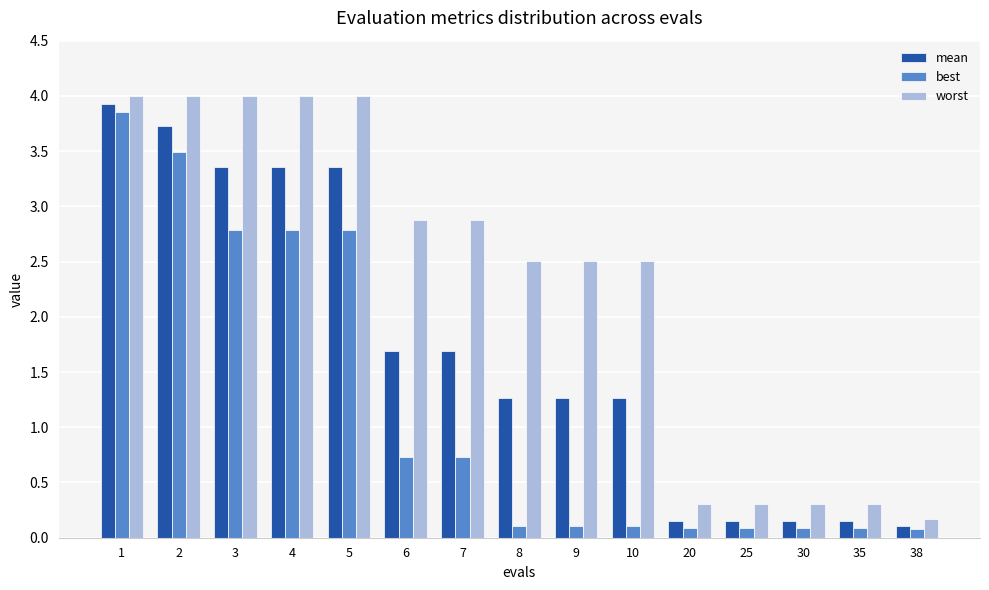

What is the value of the best bar at the 12th from the left?

0.1